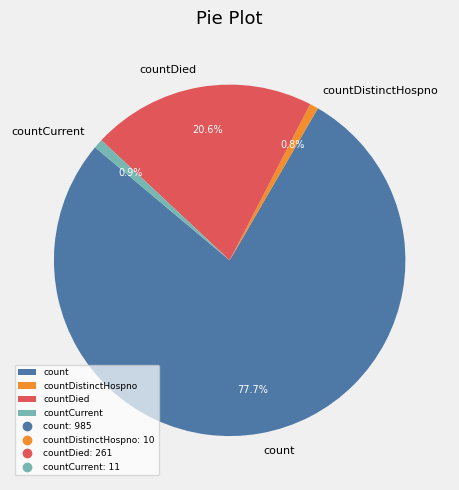

What portion of the pie excludes count?

22.3%